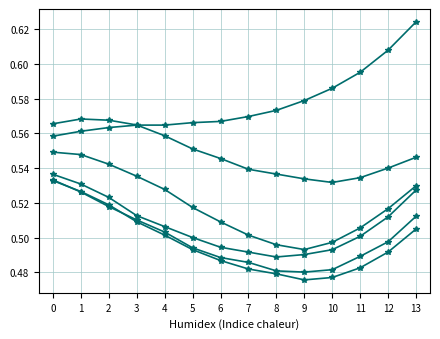

Is this an area chart (filled region under the line)?

No